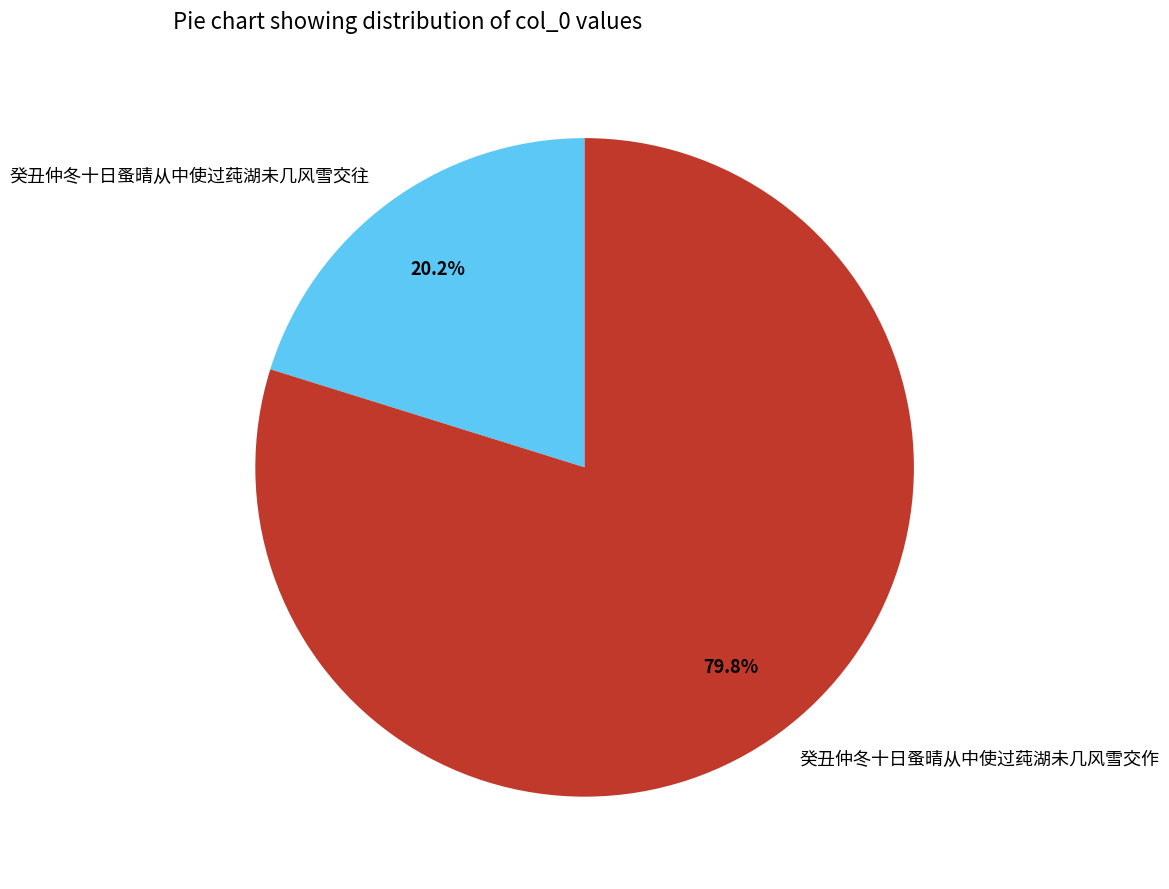

Rank the categories by value from highest to lowest.

癸丑仲冬十日蚤晴从中使过莼湖未几风雪交作, 癸丑仲冬十日蚤晴从中使过莼湖未几风雪交往